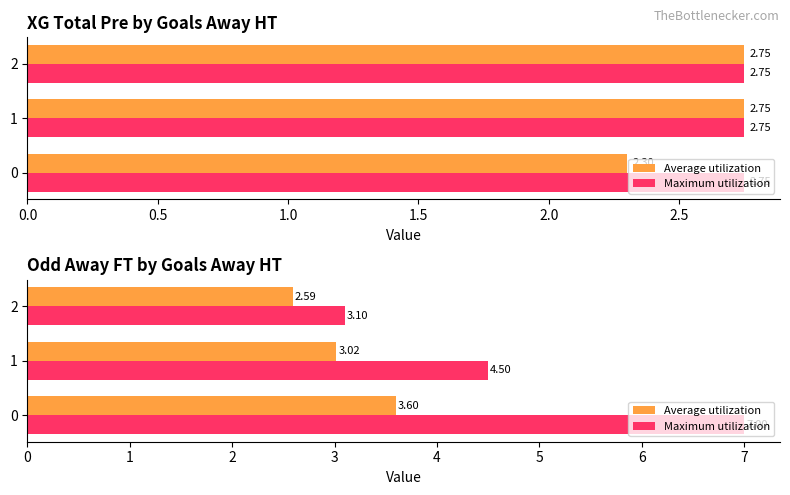

What is the highest value of the Maximum utilization series?

7.0